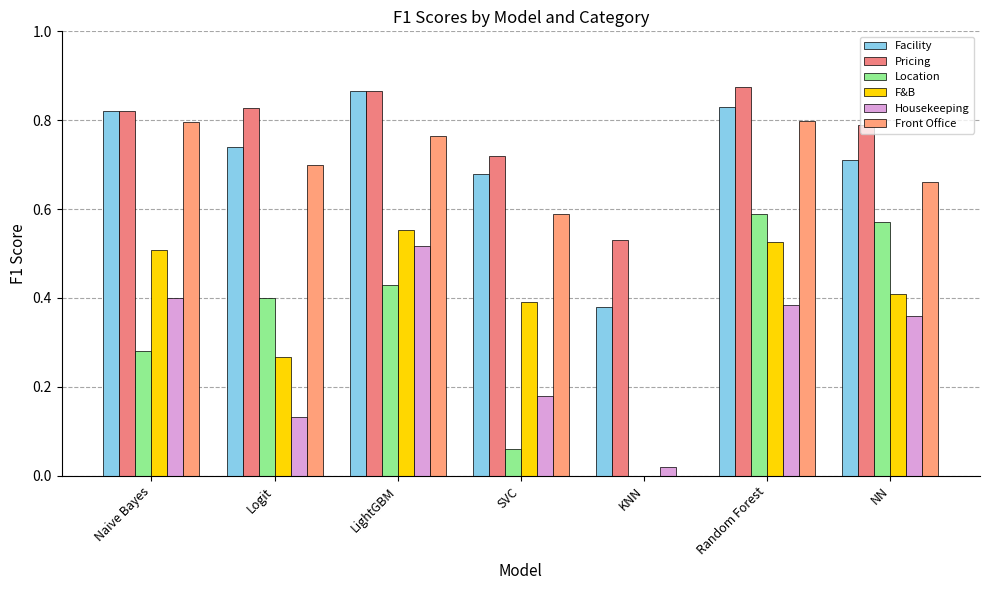

Which label corresponds to the smallest value in the chart?

KNN